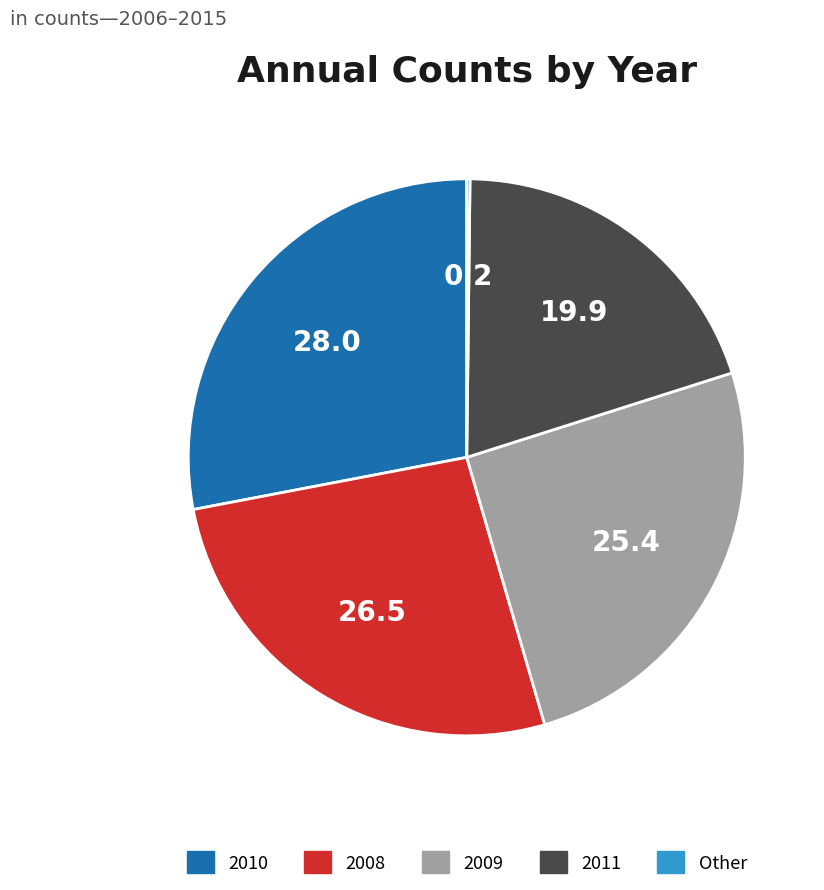

Is it true that 2010 is 28% of the pie?

True